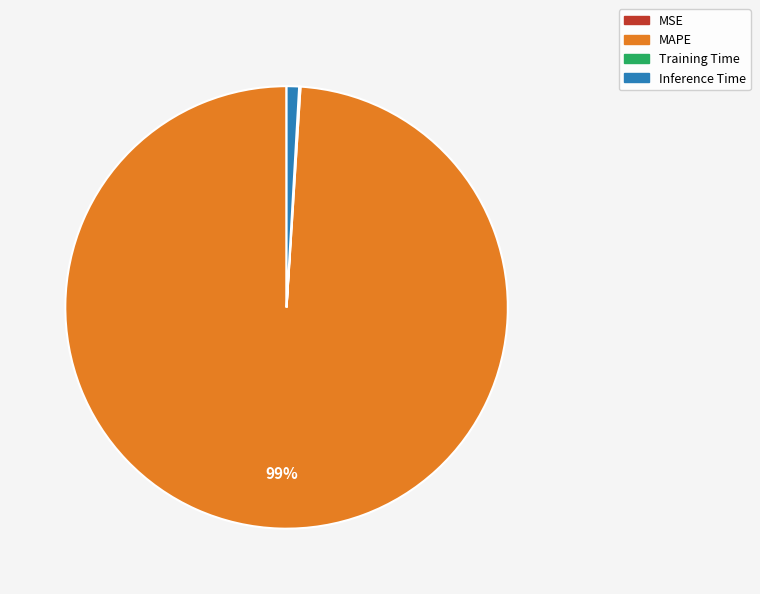

To the nearest percent, what portion does MAPE represent?

99%